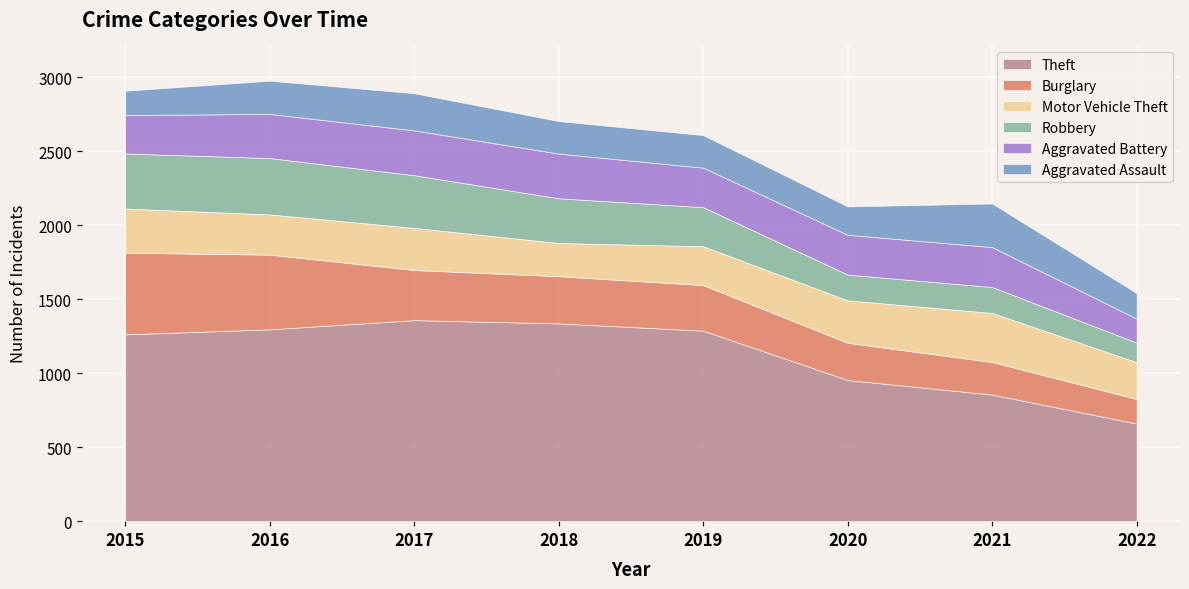

Reading right to left, extract all data points from this chart.

Theft: 660	856	954	1288	1337	1359	1297	1263
Burglary: 166	220	252	308	319	339	505	552
Motor Vehicle Theft: 249	332	287	263	225	285	272	299
Robbery: 132	175	174	264	302	356	381	372
Aggravated Battery: 162	270	269	267	302	303	298	260
Aggravated Assault: 173	295	192	220	220	251	225	164